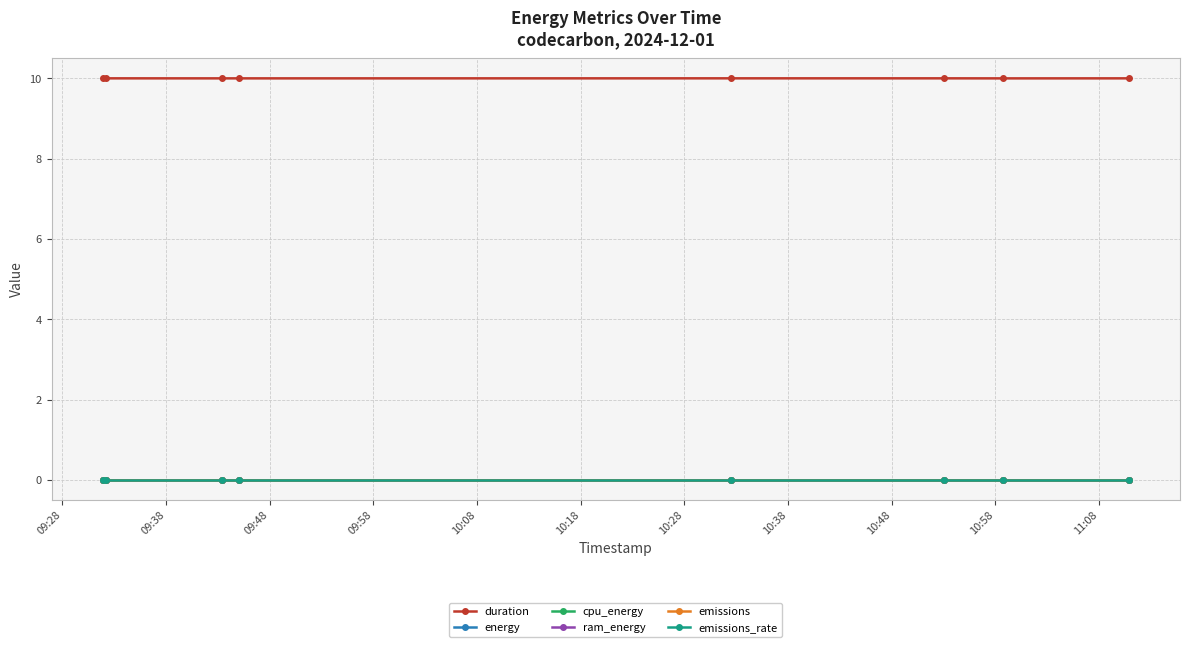

Which series has the largest total across all categories?

duration